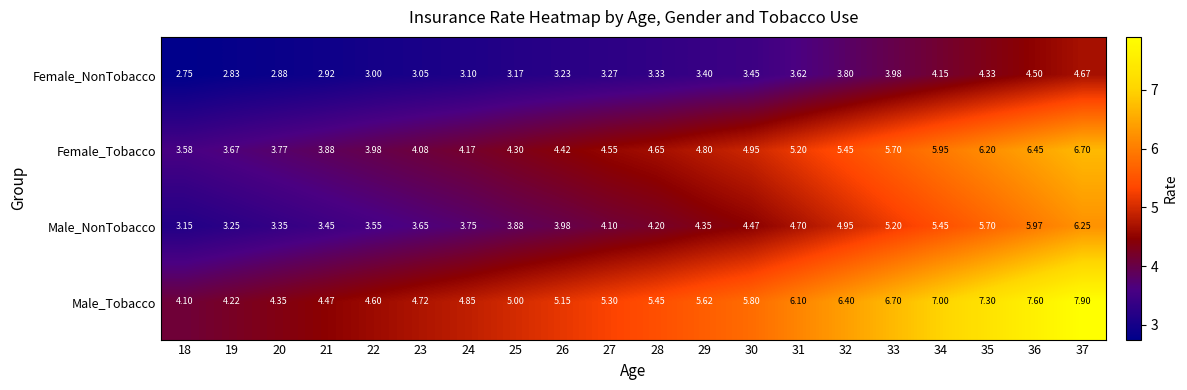

Rank the series at 18 from highest to lowest value.

Male_Tobacco, Female_Tobacco, Male_NonTobacco, Female_NonTobacco